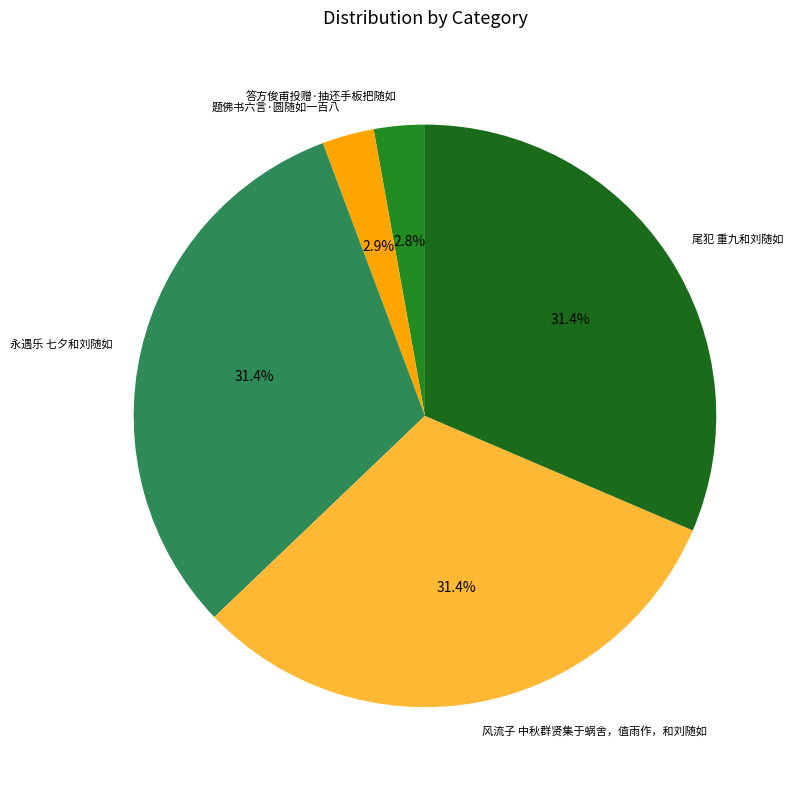

What percentage is the 答方俊甫投赠·抽还手板把随如 slice, to the nearest percent?

3%